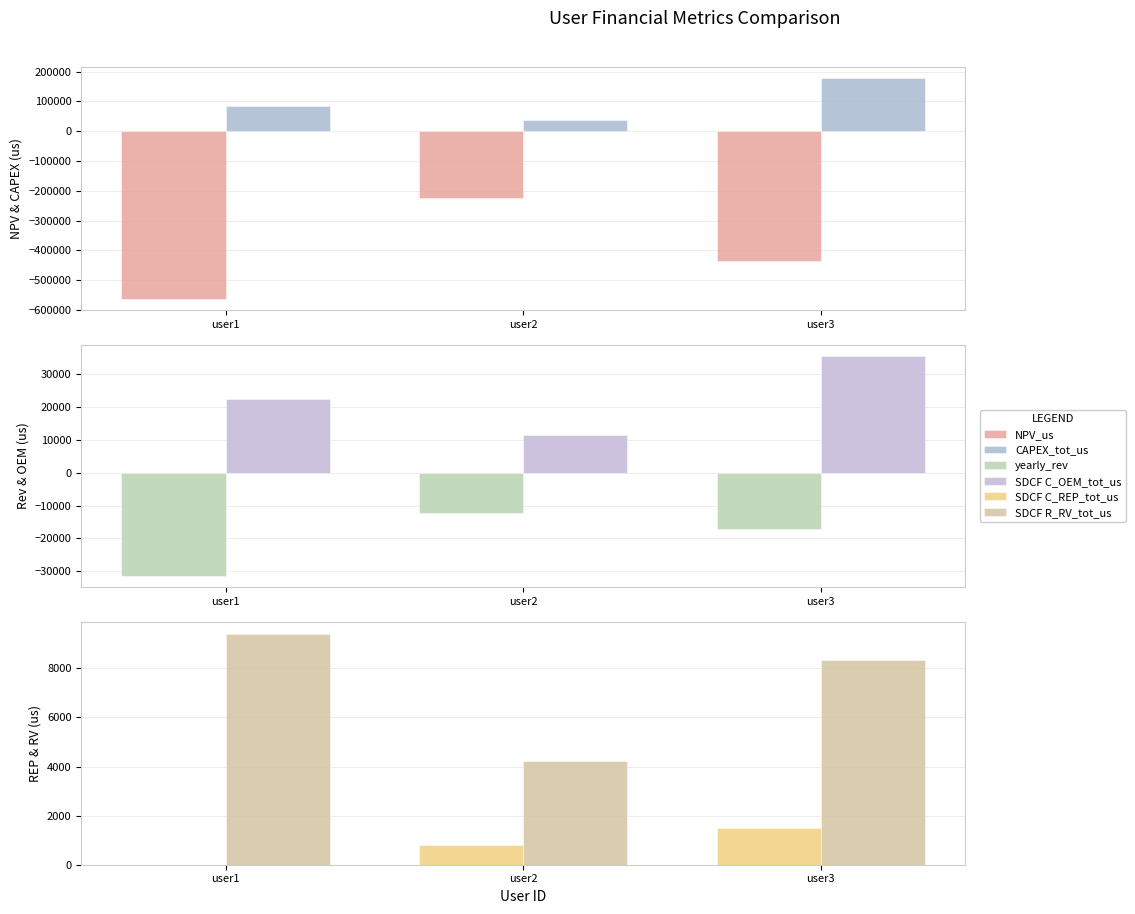

Which series has the largest range (max minus min)?

NPV_us